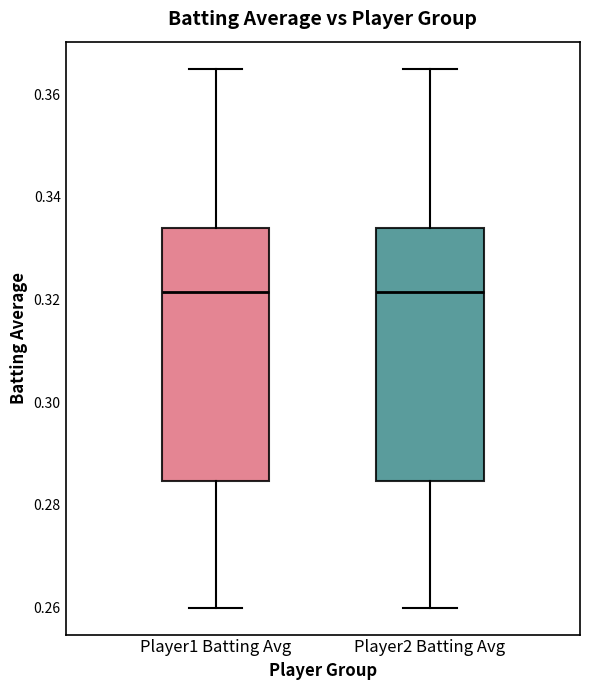

Reading left to right, read every box against the y-axis: the position of its median line, the range the box covers, and the ends of its whiskers. The values are not printed on the chart, so give them approximately, as read against the axis.

Player1 Batting Avg: median 0.322, box 0.284 to 0.334, whiskers 0.260 to 0.366
Player2 Batting Avg: median 0.322, box 0.284 to 0.334, whiskers 0.260 to 0.366